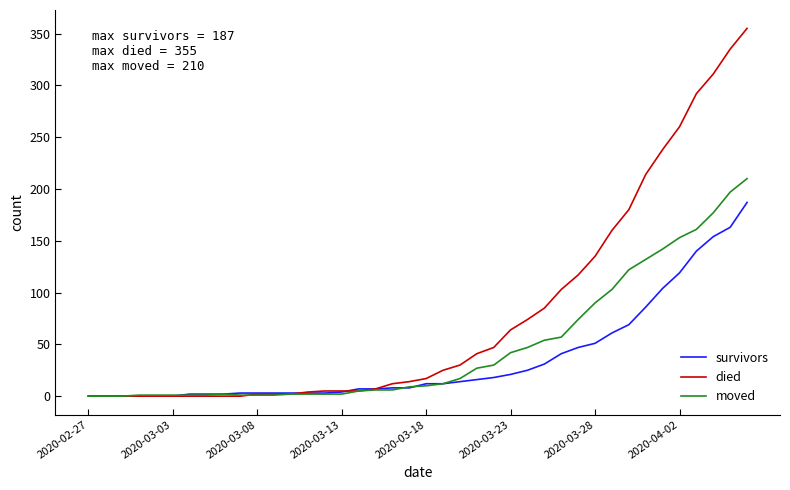

What is the maximum value shown in the chart?

355